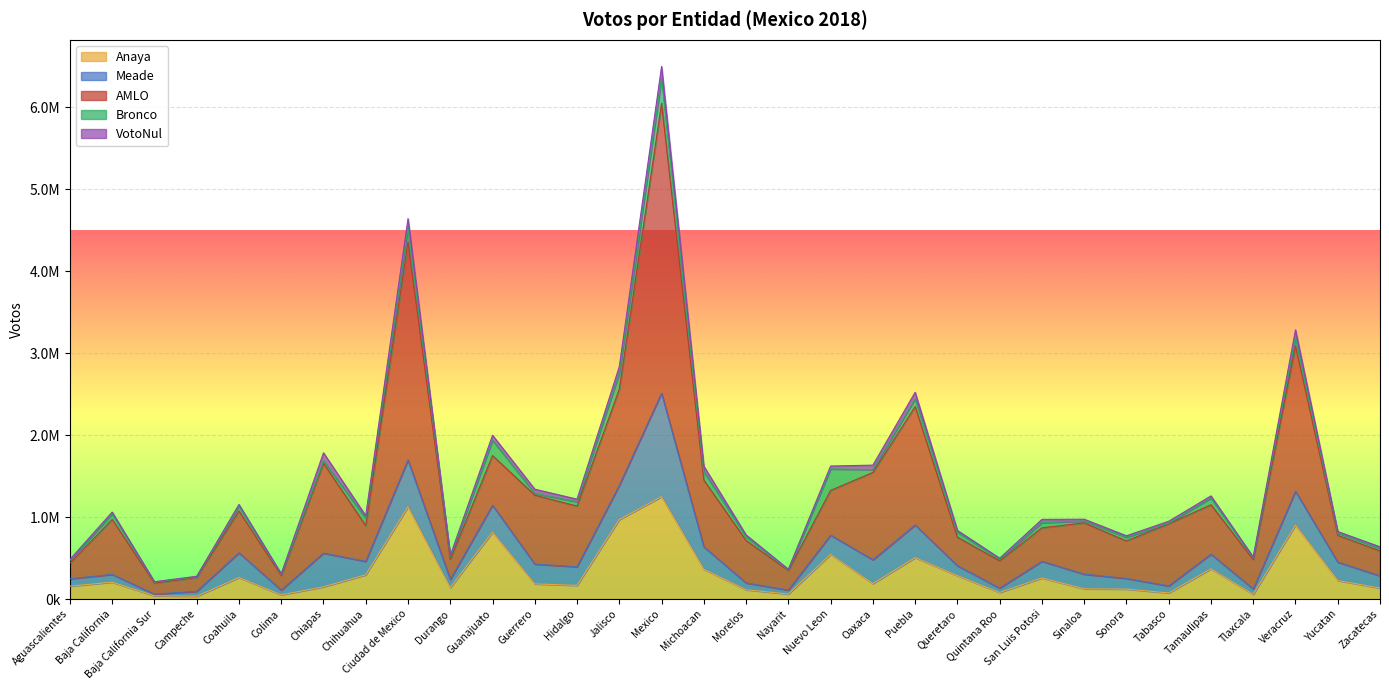

What position from the left is Tlaxcala?

29